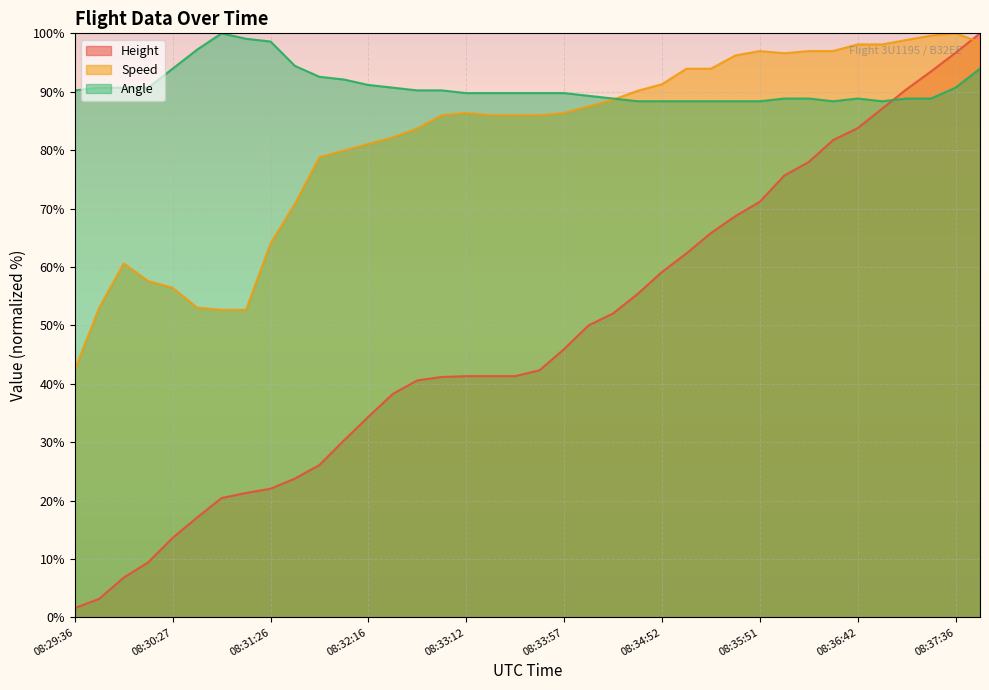

True or false: Speed and Angle intersect in this chart.

True